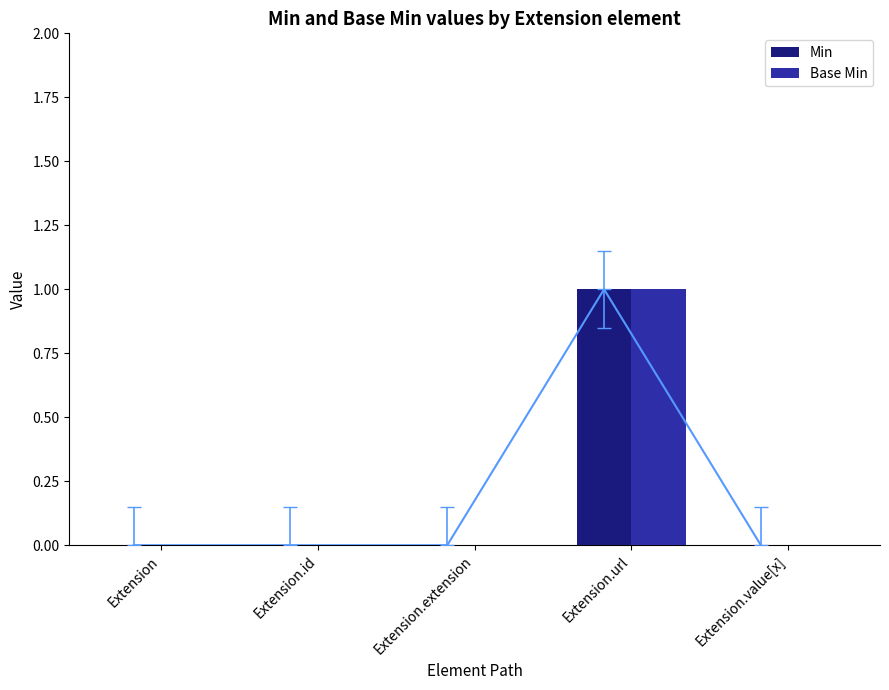

Reading left to right, what are all the values shown in this chart?

Min: 0	0	0	1	0
Base Min: 0	0	0	1	0